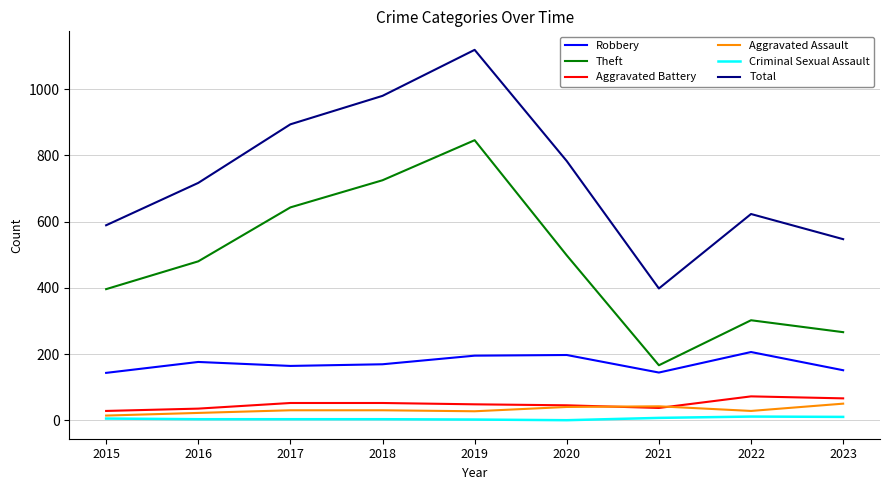

True or false: Total has a value of 1506 at 2018.

False